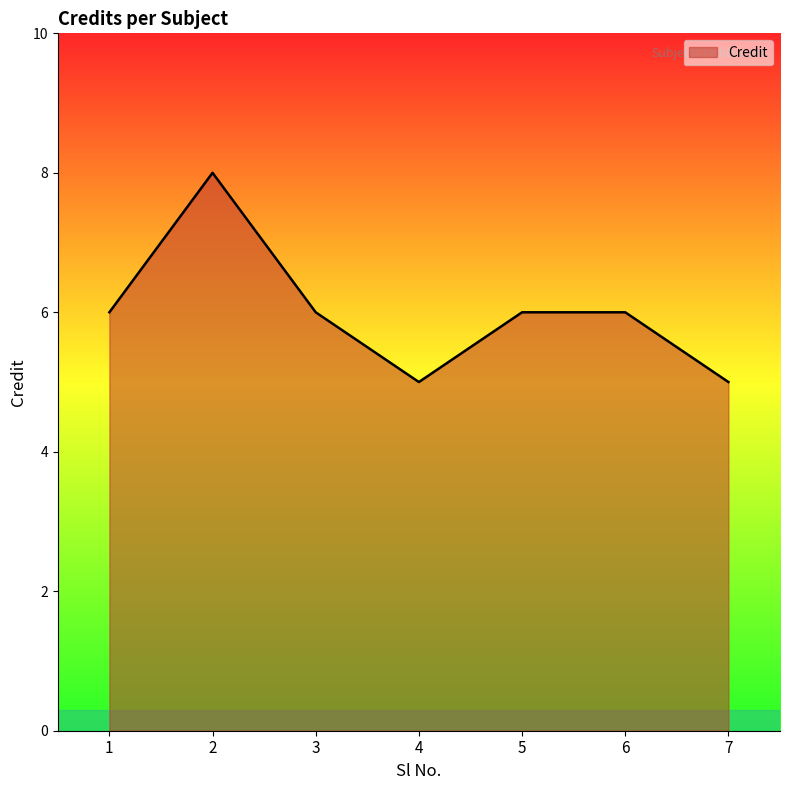

What is the average value?

6